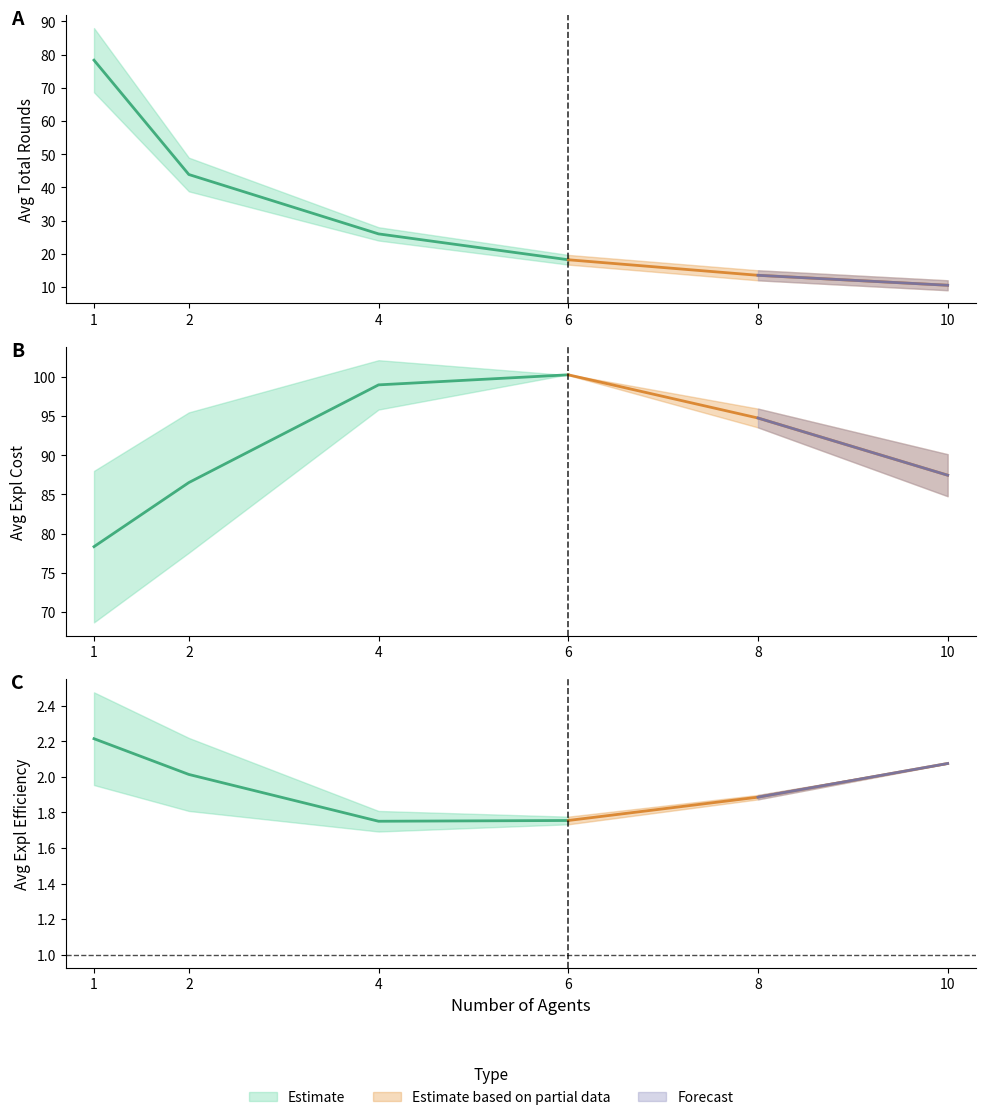

How many data points in Avg_Total_Rounds_high are above 28?

3